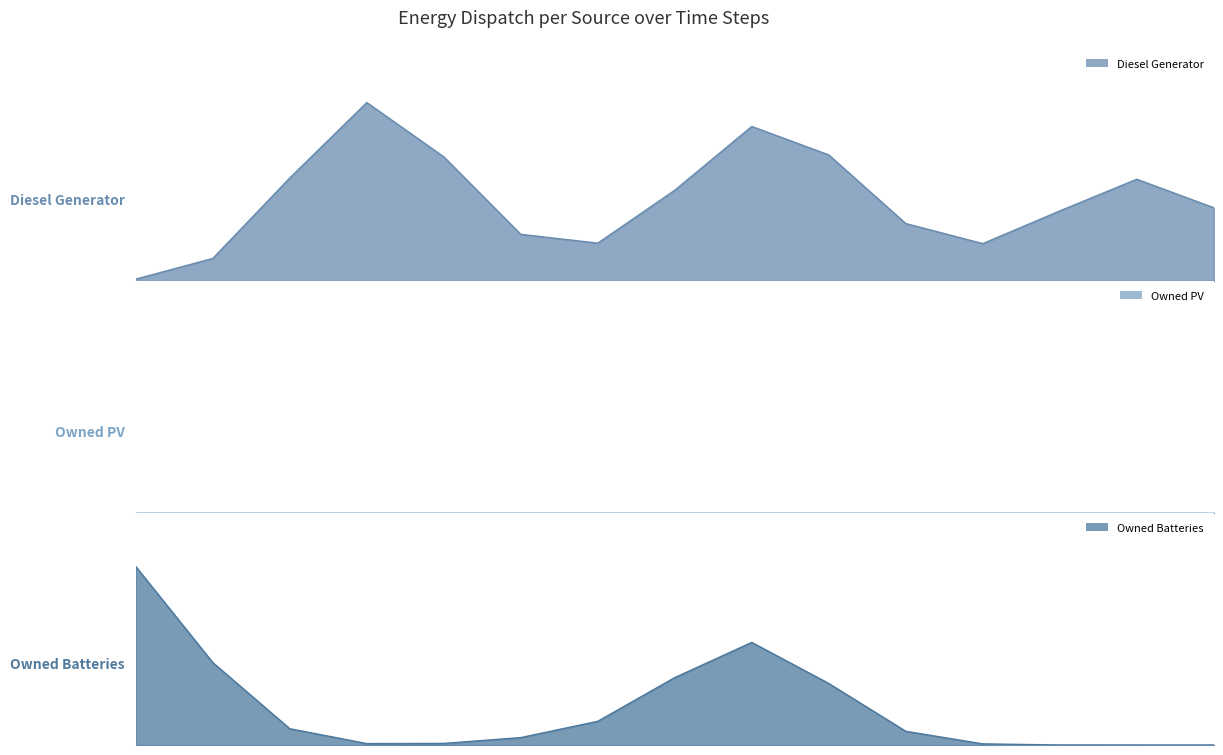

What is the greatest value displayed?

701